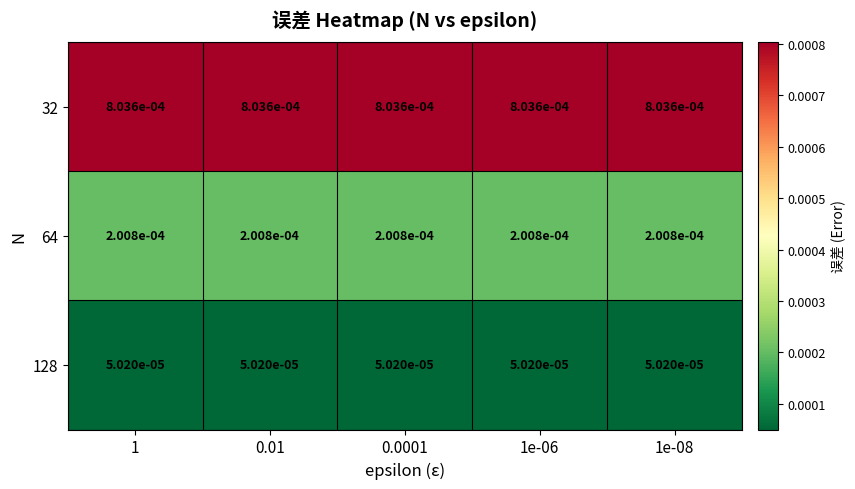

Is the value of 64 at 1e-08 greater than the value of 32 at 0.01?

No